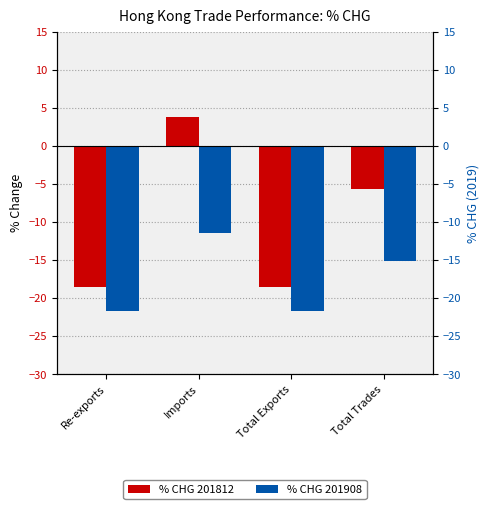

How many bars are there in total?

8